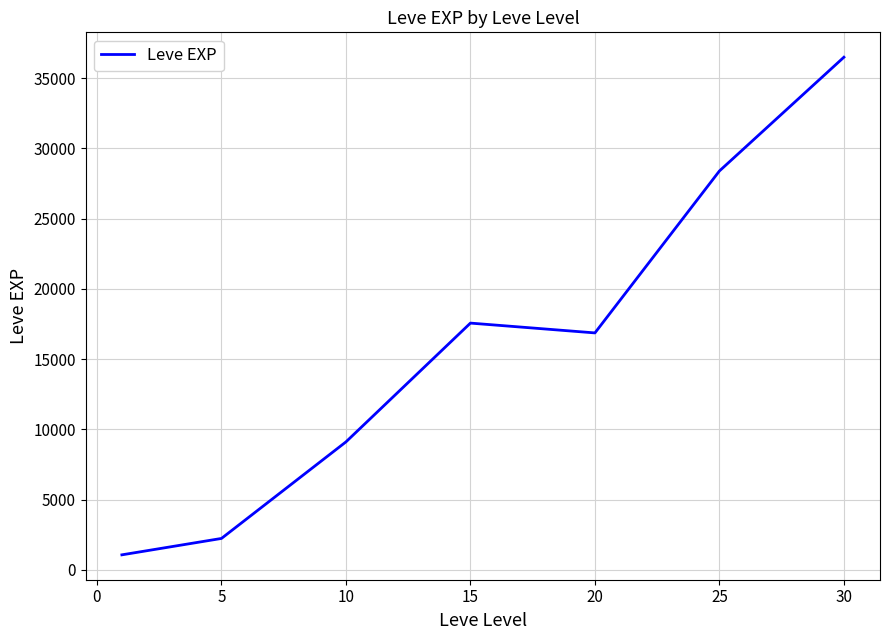

What is the smallest value displayed?

1065.0